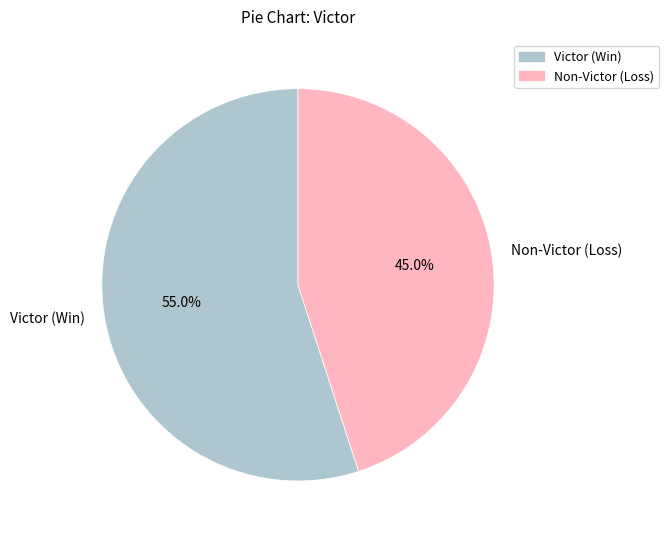

Approximately how many times larger is the value at Non-Victor (Loss) compared to Victor (Win)?

0.8